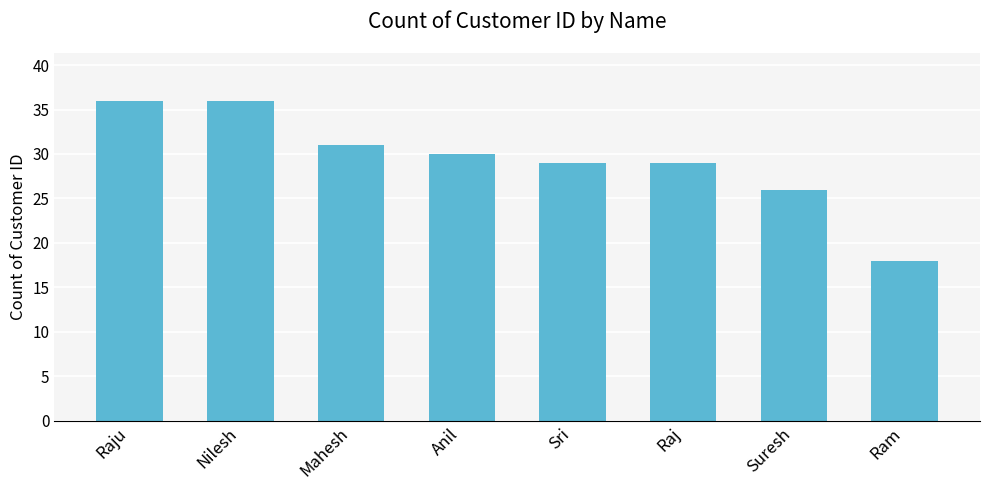

The chart shows a value of 36 at Raju. True or false?

True